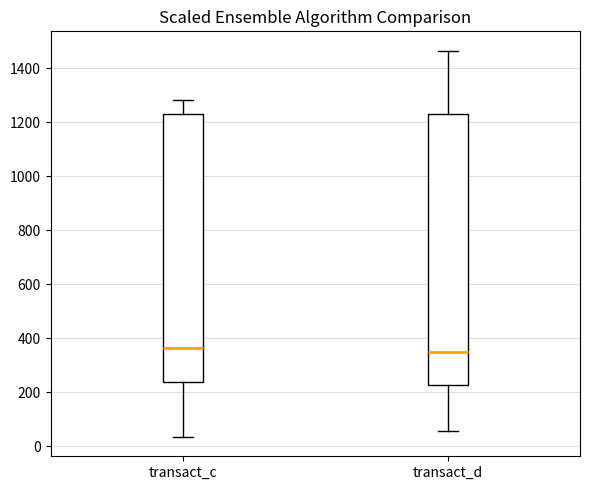

Where does the lower whisker of the box for transact_c end on the y-axis? The values are not printed on the chart, so give them approximately, as read against the axis.

40